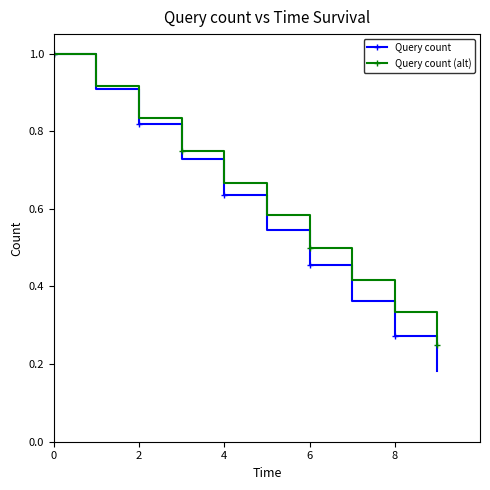

True or false: Query count has more than 0 interior local peaks.

False